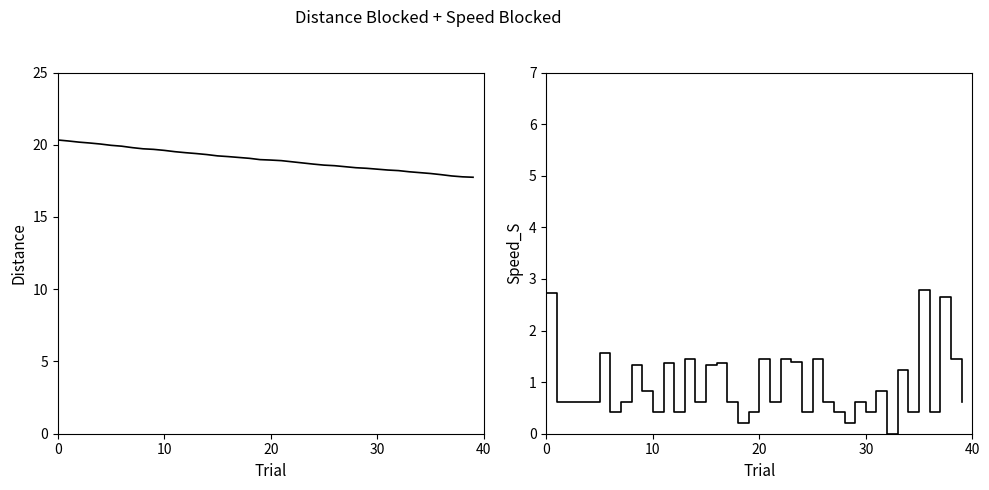

True or false: Distance has more than 1 points higher than both neighbors.

False